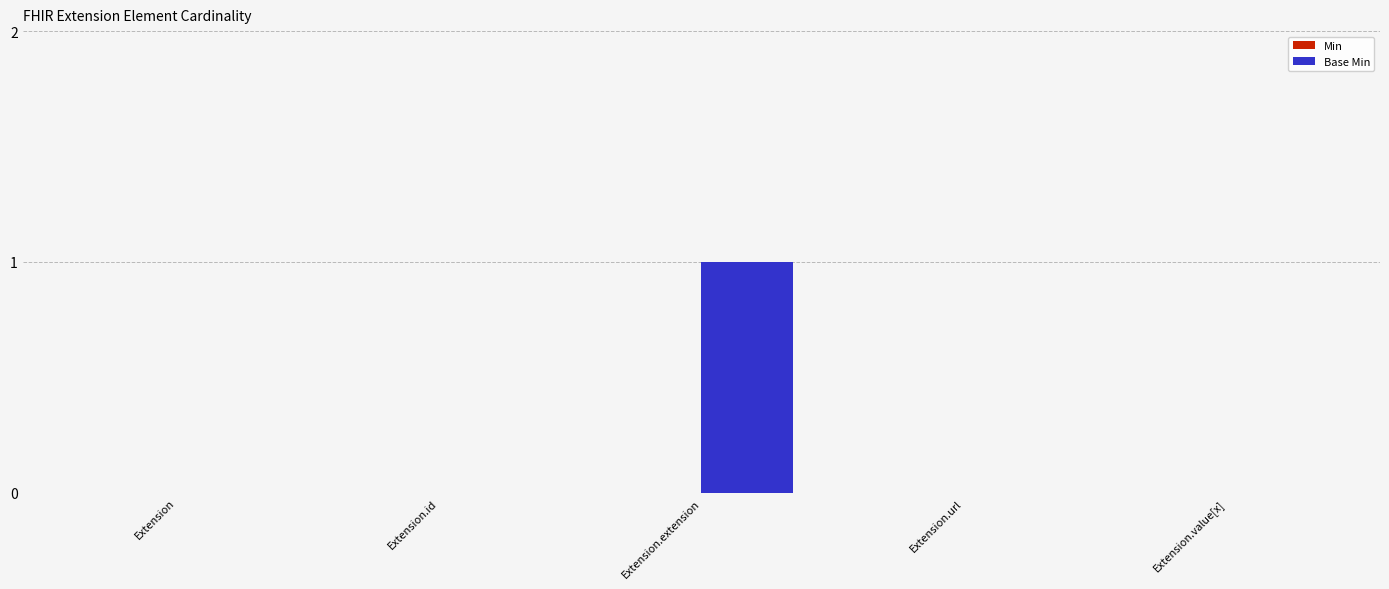

How many series are shown in this chart?

1